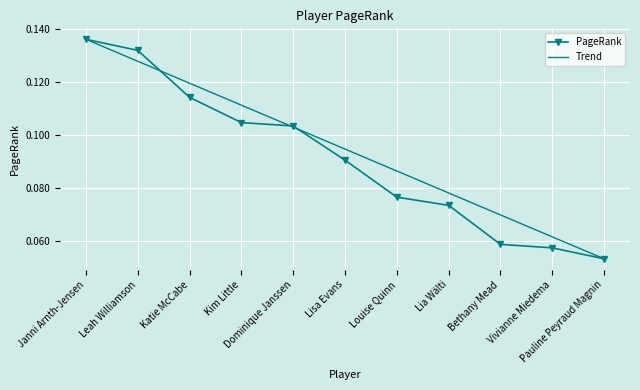

At which category does the chart reach its peak across all series?

Janni Arnth-Jensen